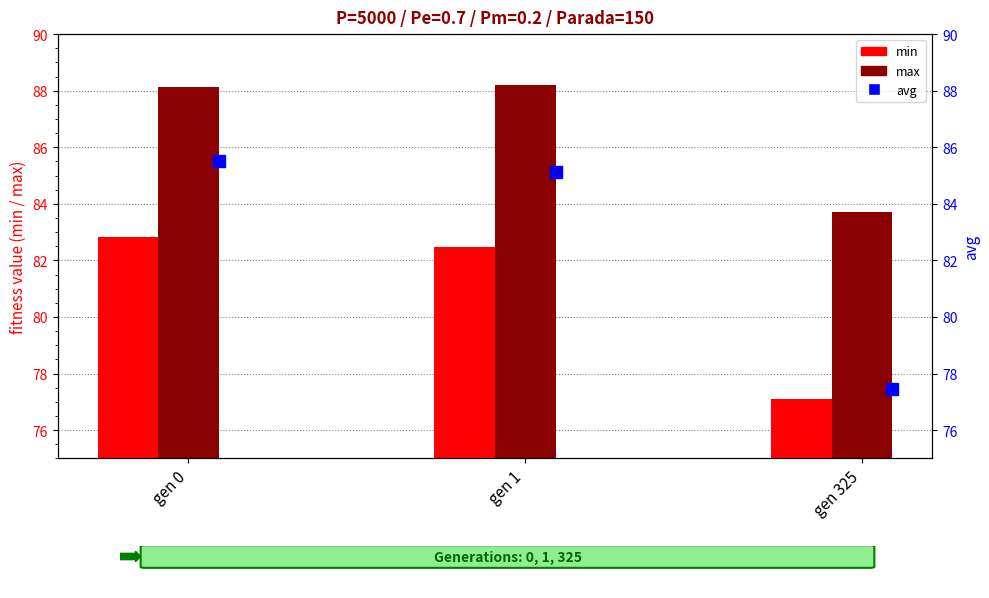

Is the value of avg at gen 0 greater than the value of min at gen 1?

Yes